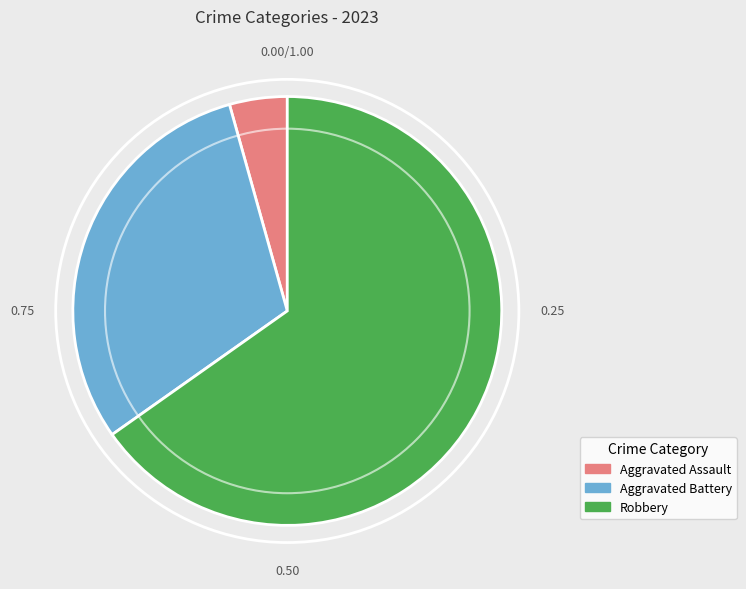

Which has a higher value, Aggravated Battery or Aggravated Assault?

Aggravated Battery